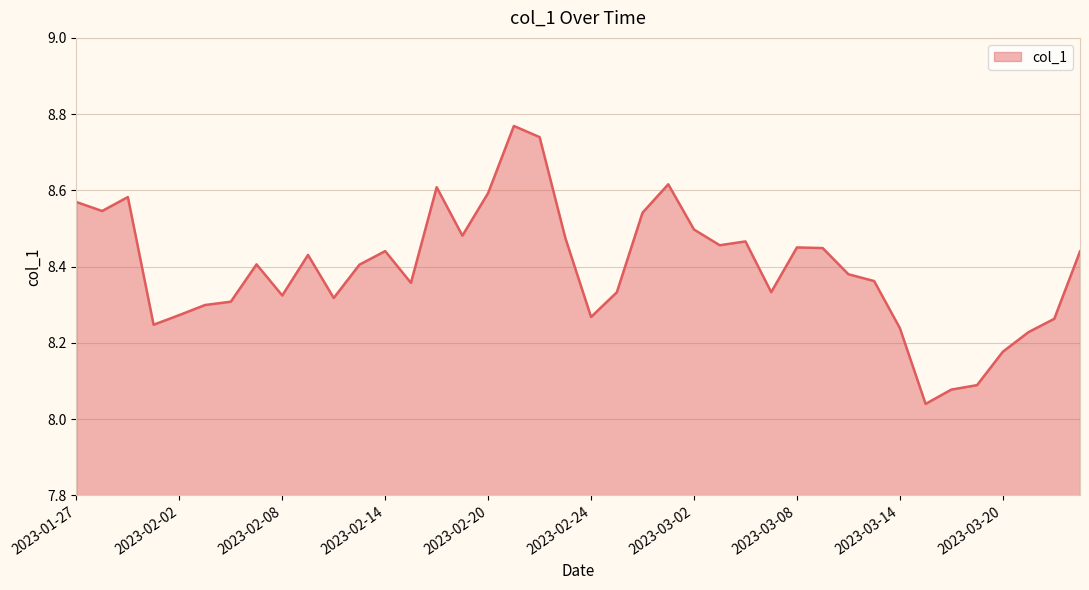

What is the difference between the maximum and minimum values?

0.7